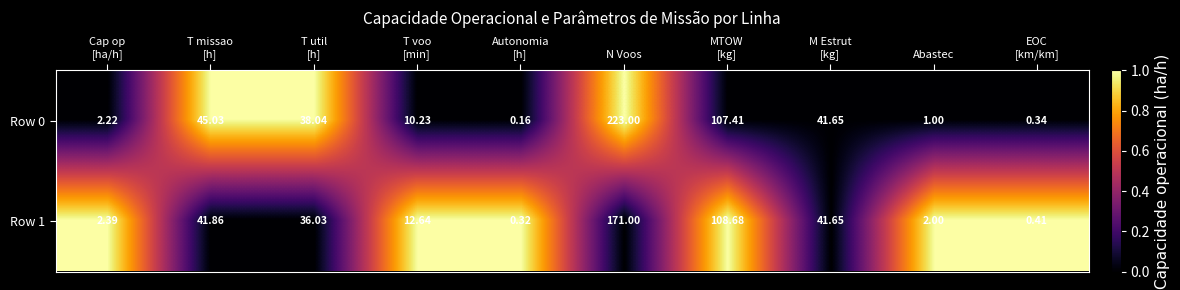

Between Cap op
[ha/h] and M Estrut
[kg], which series saw the biggest shift?

Row 0